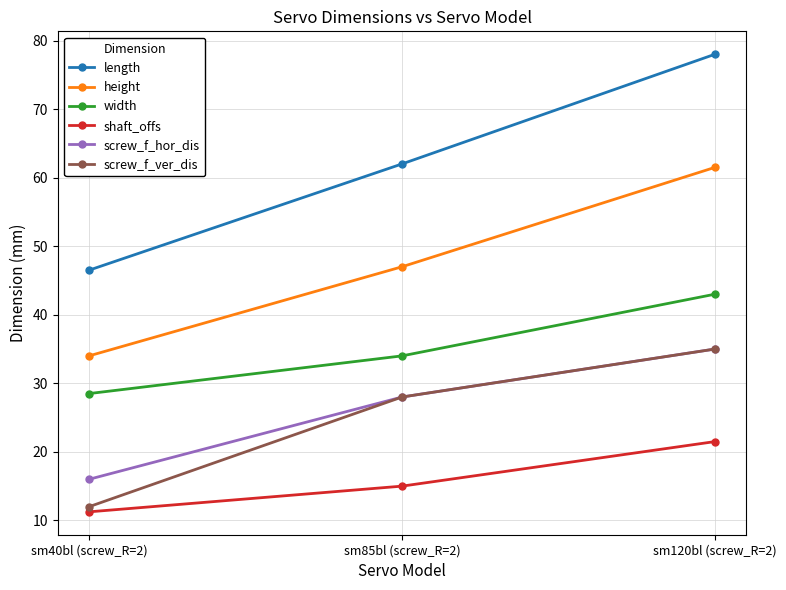

What is the total value across all series at sm85bl (screw_R=2)?

214.0